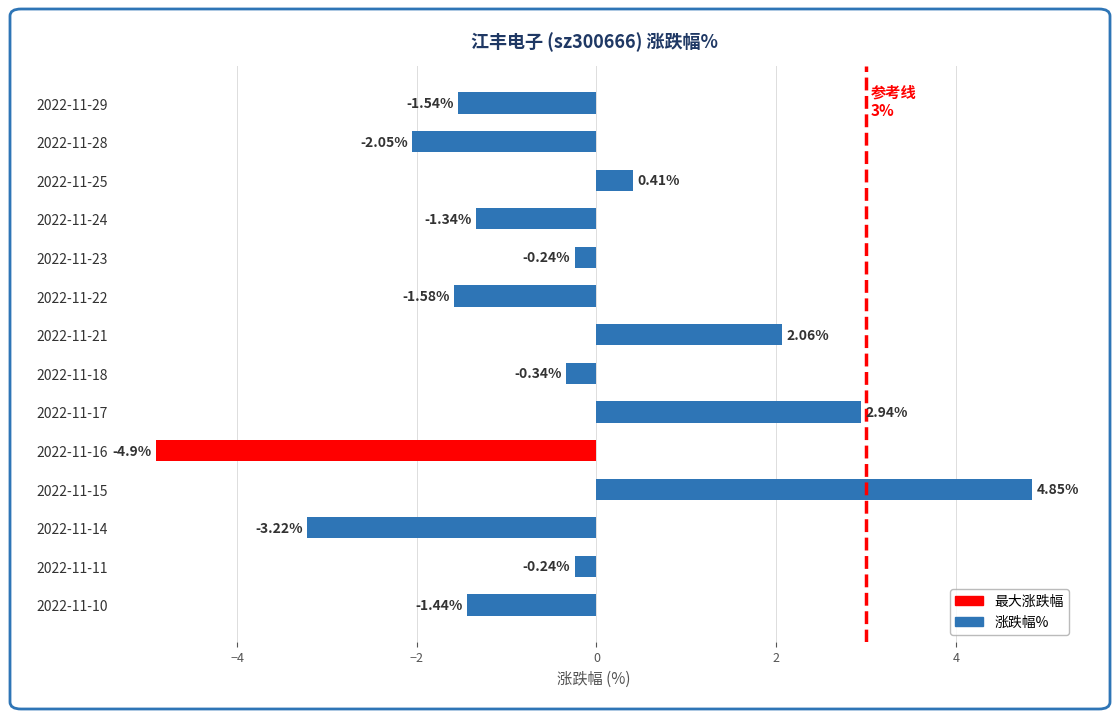

What is the change in value from 2022-11-11 to 2022-11-15?

+5.1